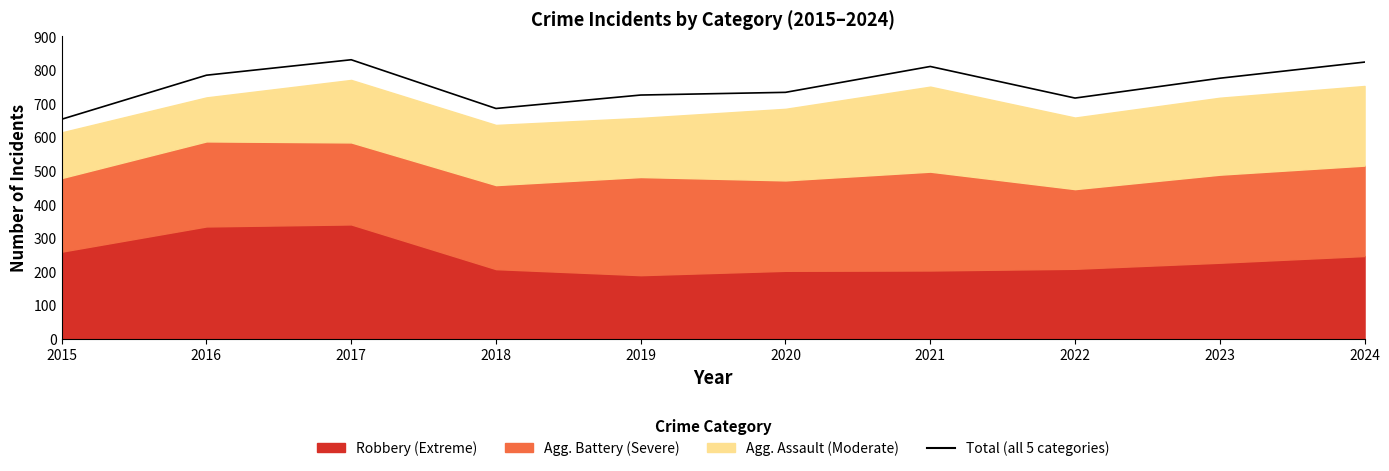

Approximately how many times larger is the value at 2022 compared to 2024?

0.9